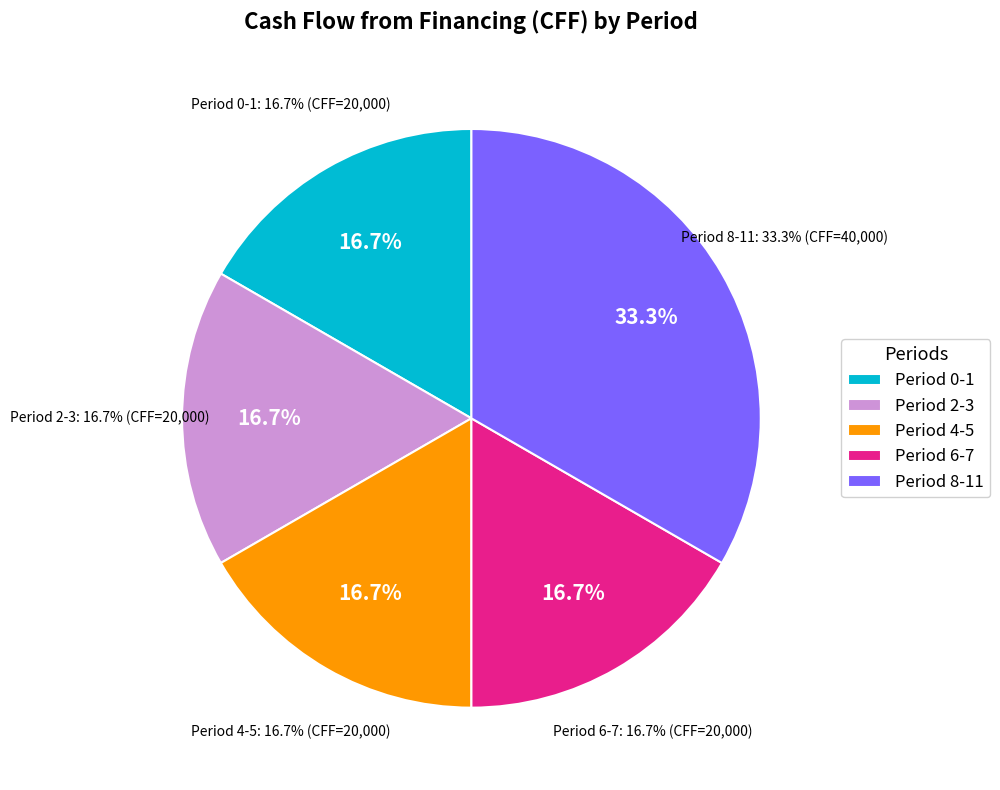

To the nearest percent, what portion does Period 6 represent?

8%